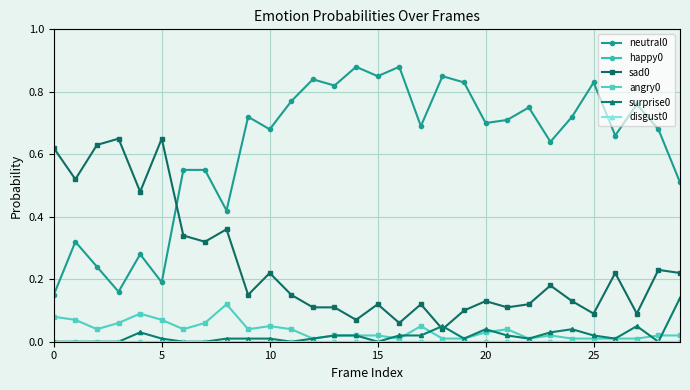

True or false: disgust0 and happy0 cross at least once.

False